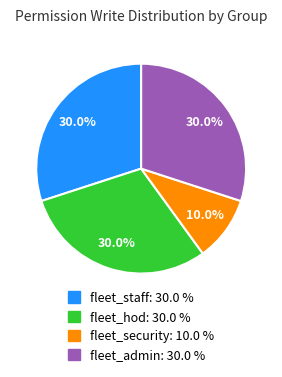

Is there a majority slice in this chart?

No